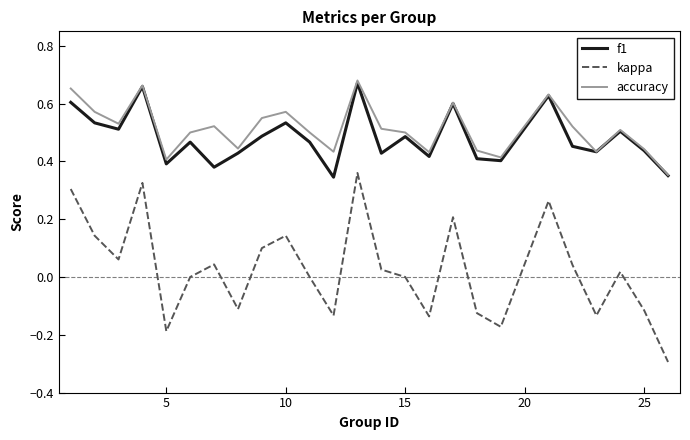

True or false: accuracy and kappa intersect in this chart.

False